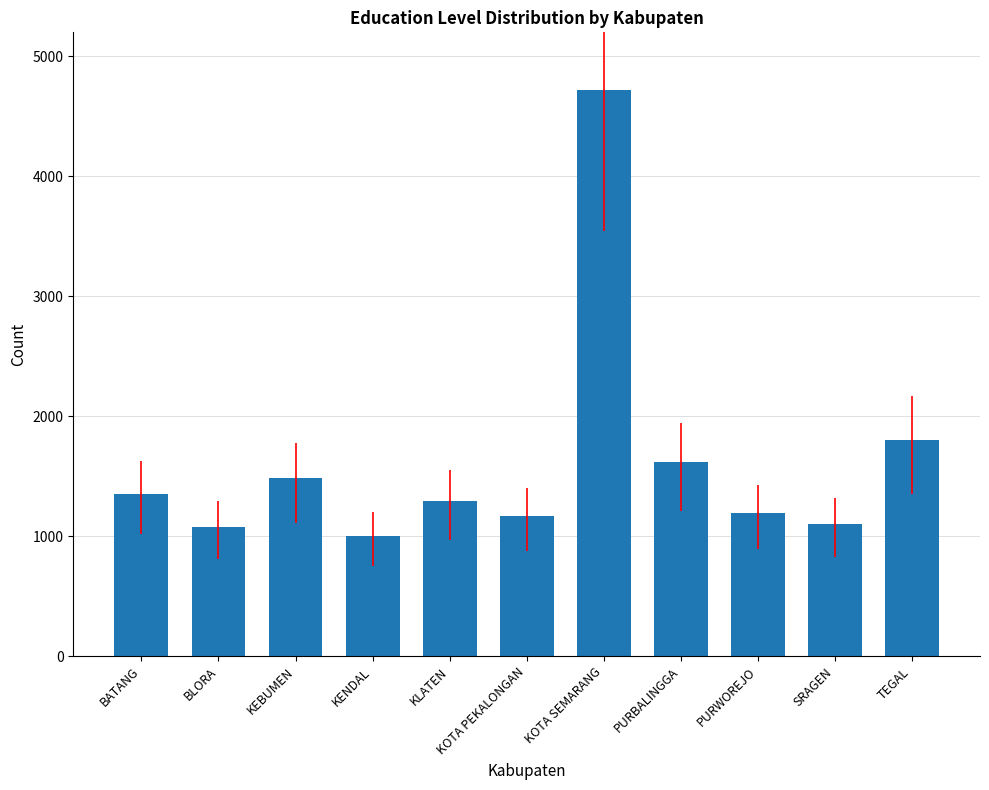

What is the ratio of the value at BLORA to the value at PURBALINGGA?

0.7